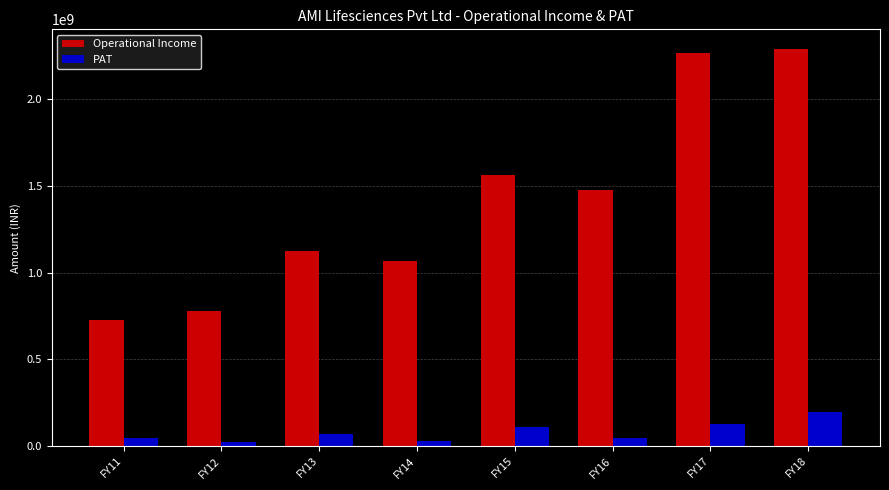

Rank the series by their average value, from lowest to highest.

PAT, Operational Income